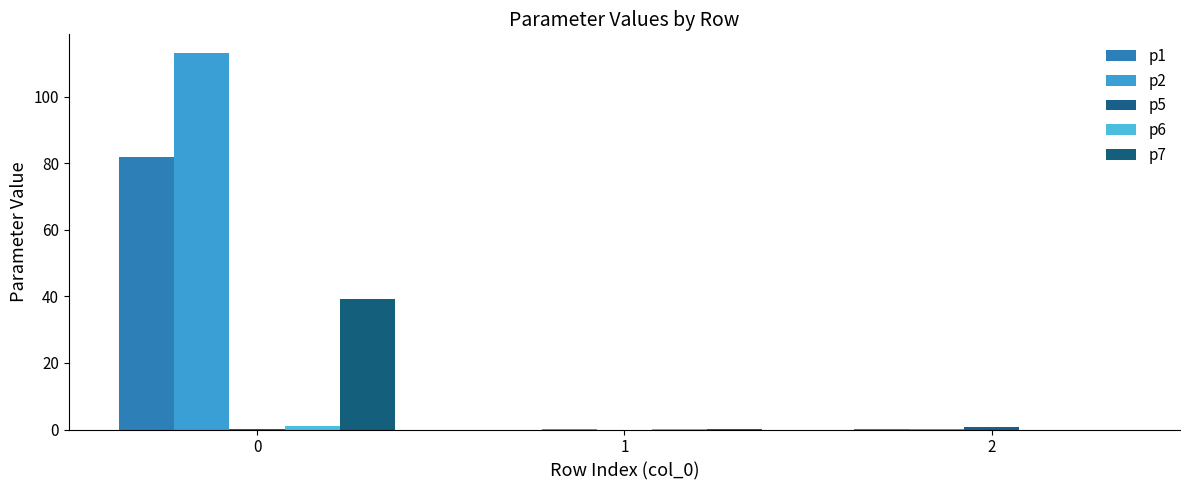

How many groups of bars are there?

3